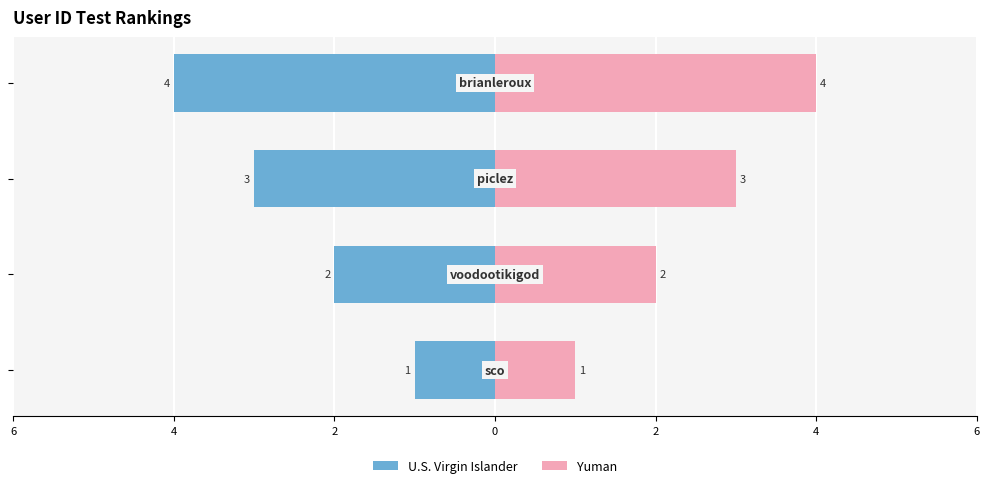

What is the average value of the Yuman series?

2